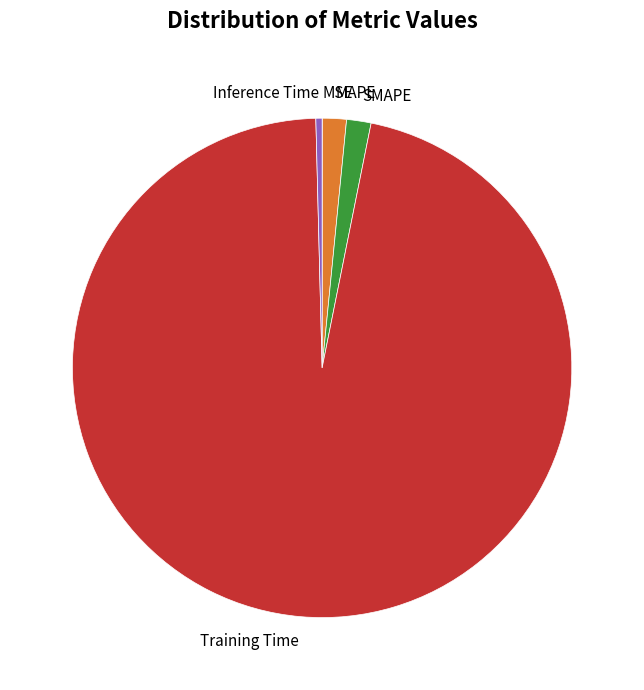

Which has a higher value, Inference Time or SMAPE?

SMAPE